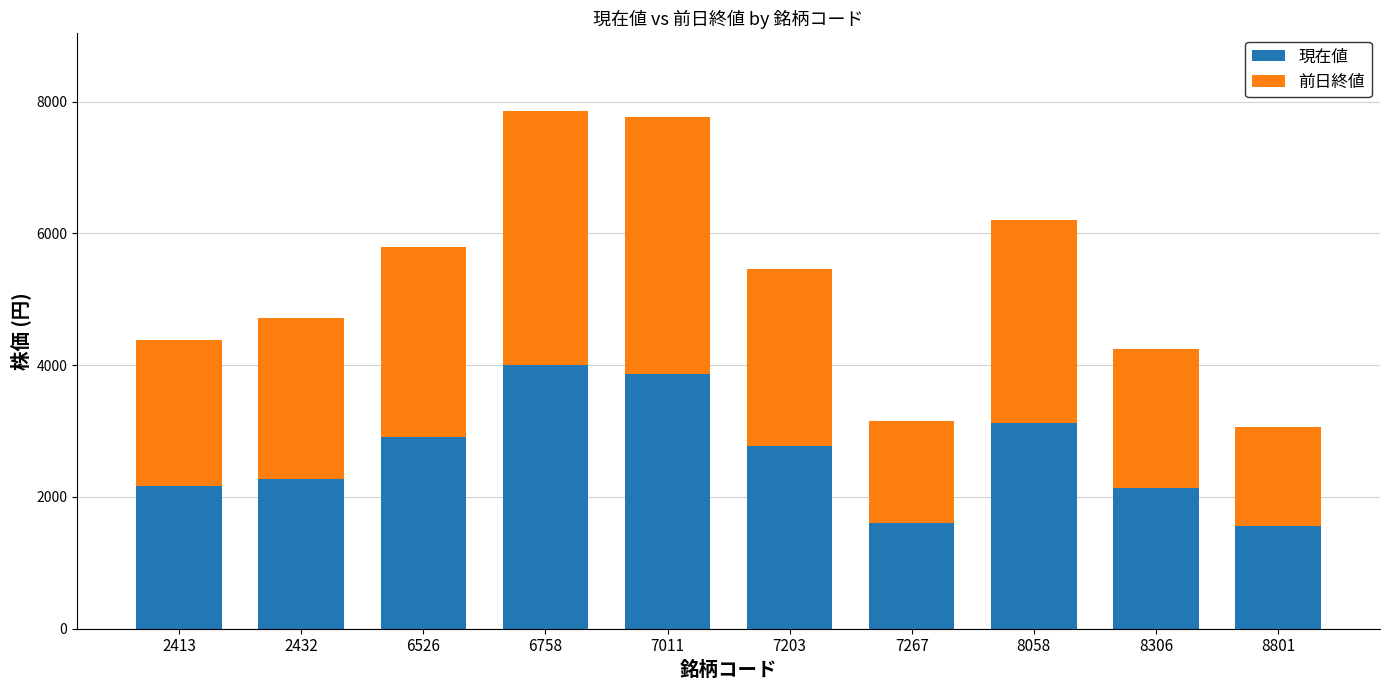

How many categories are shown in the chart?

10